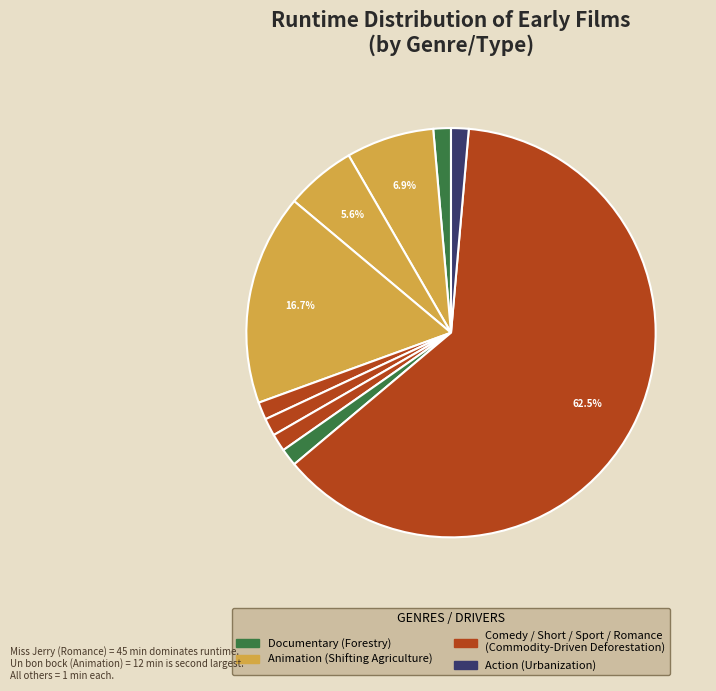

How many slices are in this pie chart?

10